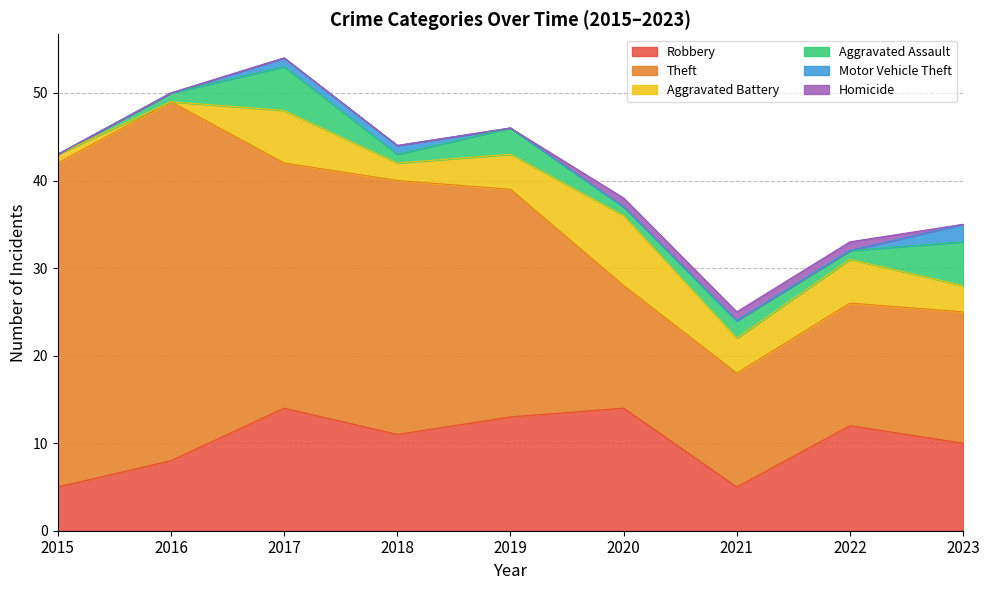

What is the spread (max minus min) of values at 2016?

41